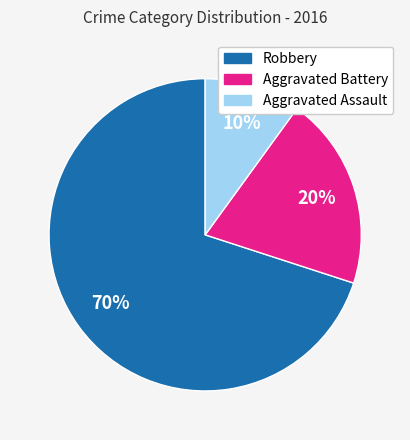

To the nearest percent, what is the difference between the largest and smallest slice percentages?

60%